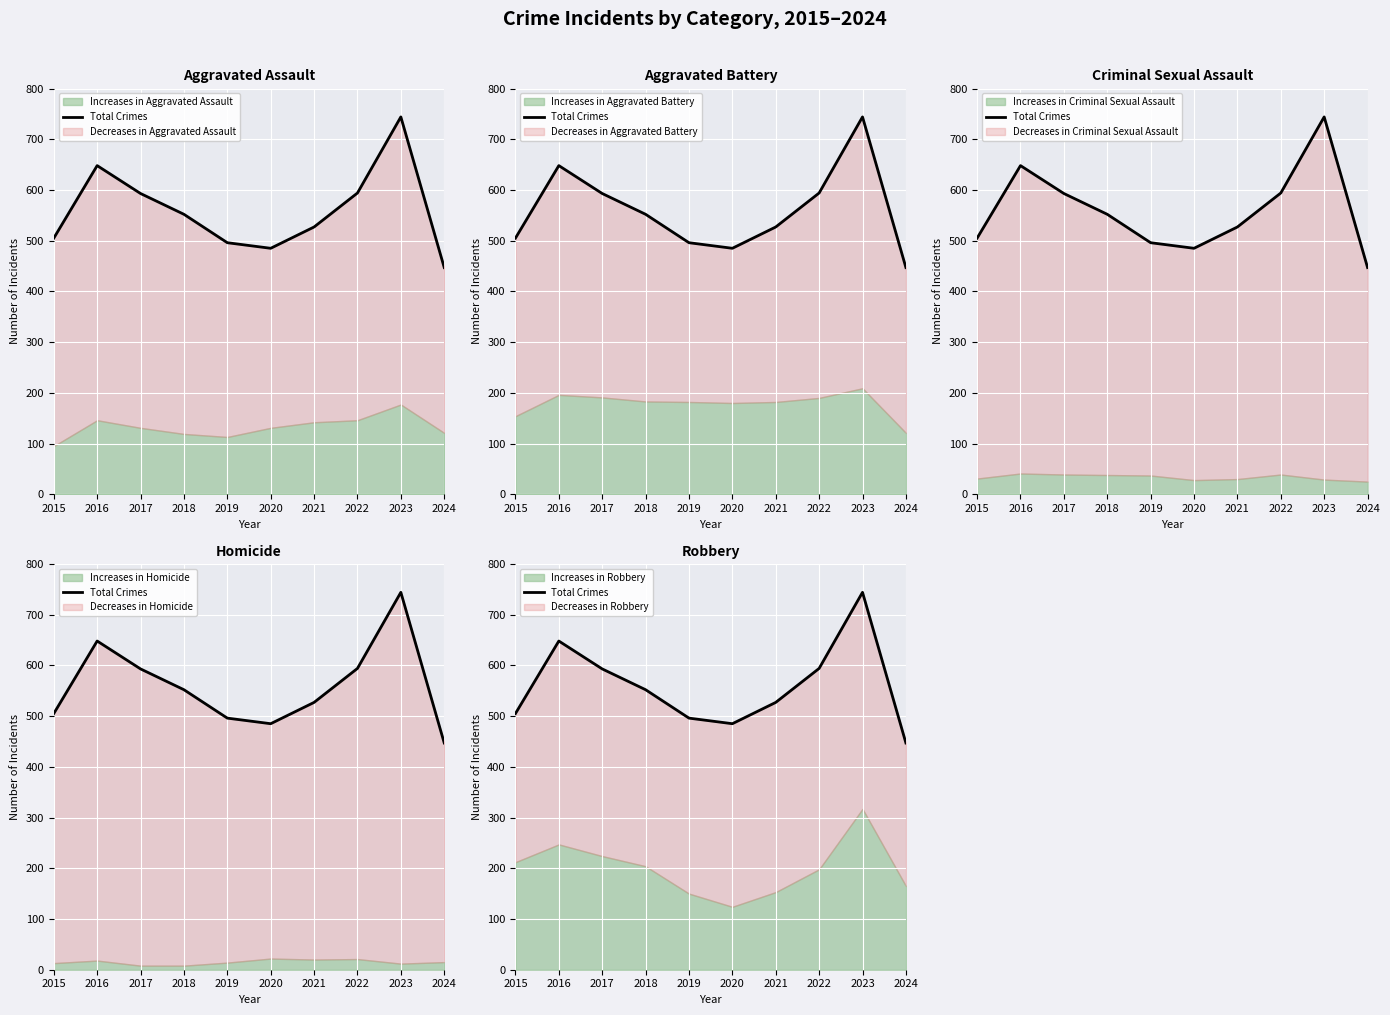

How many data points does each series have?

10